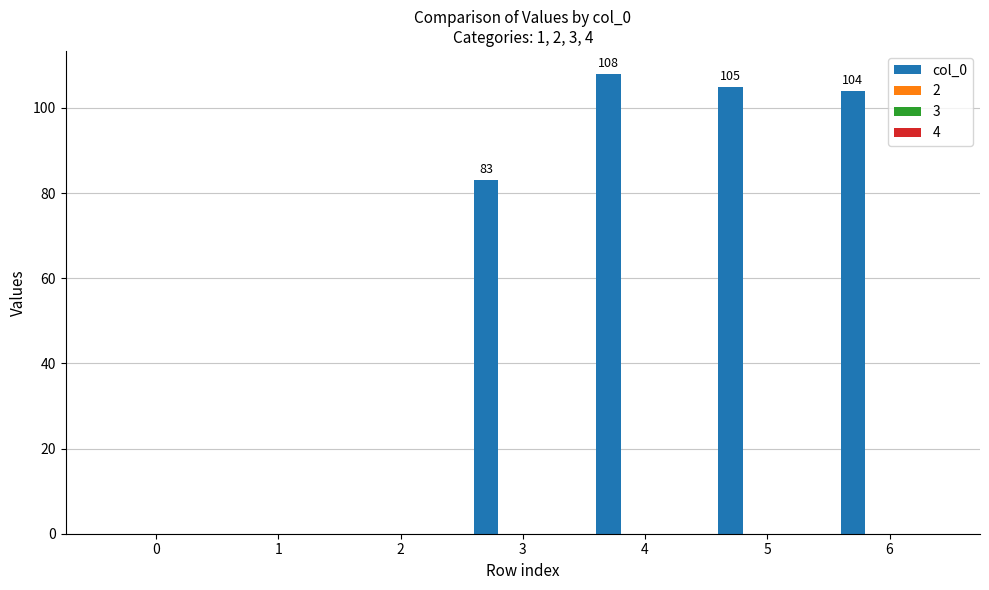

What is the maximum value shown in the chart?

108